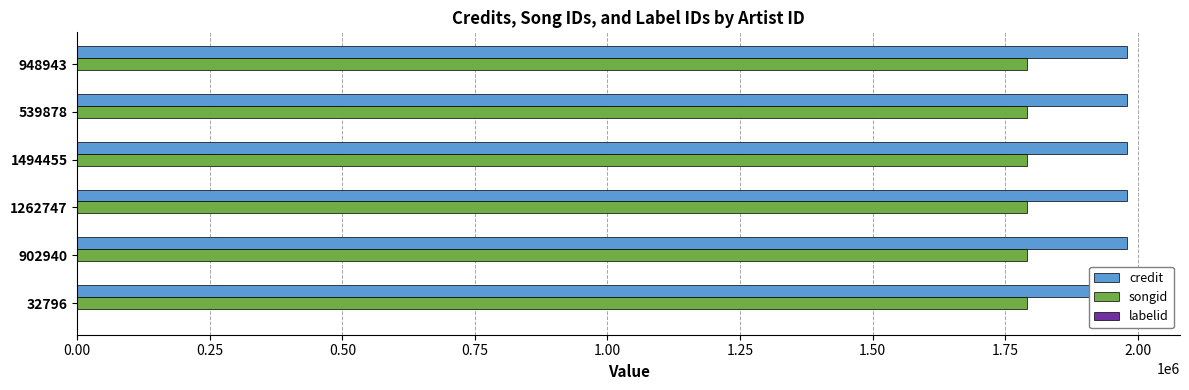

What is the maximum value for songid?

1790291